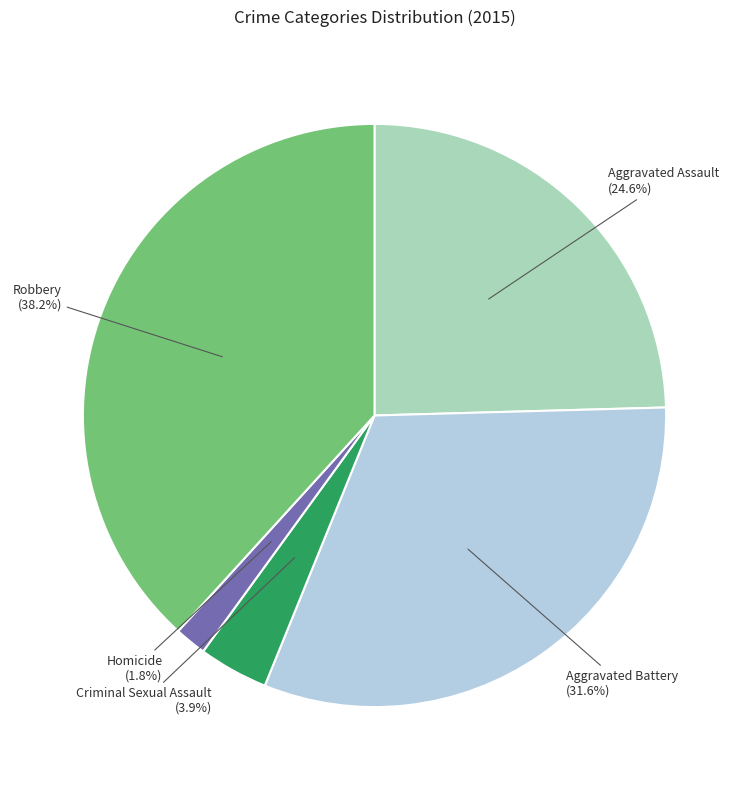

Which has a higher value, Aggravated Battery or Robbery?

Robbery